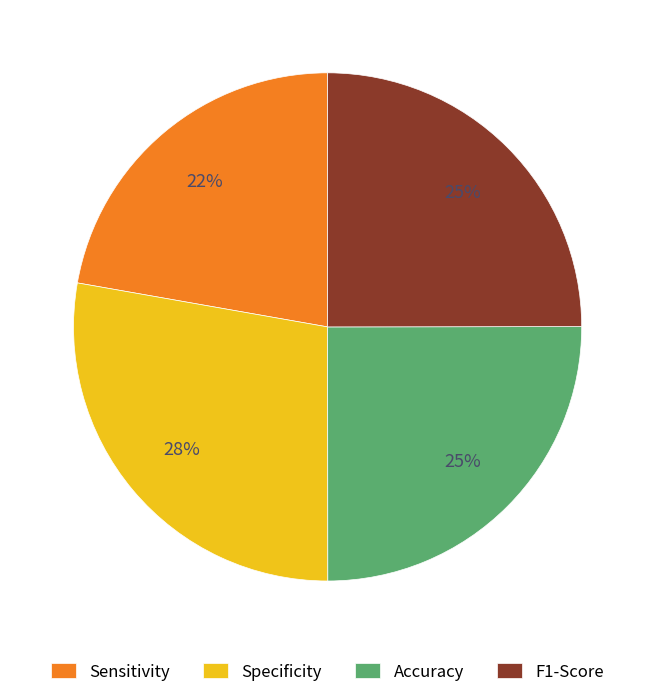

Does Accuracy represent more than half of the total?

No